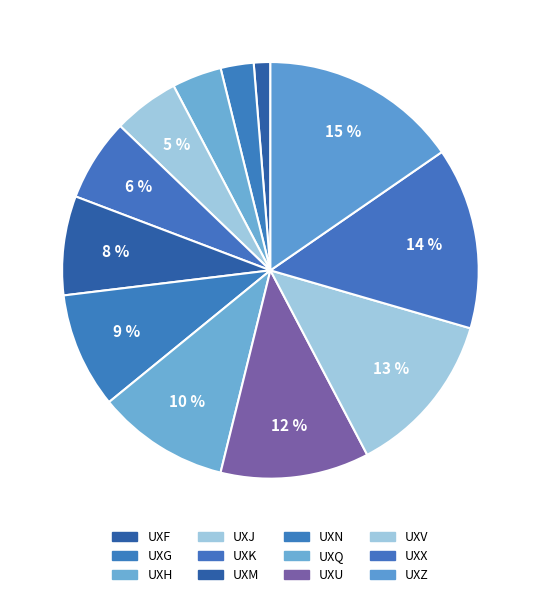

How many slices are in this pie chart?

12